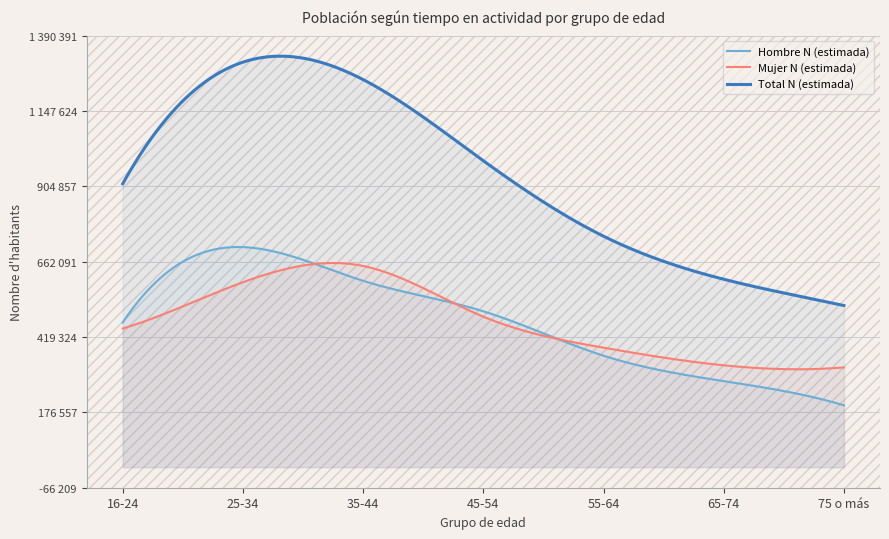

What is the average value of the Total N (estimada) series?

903475